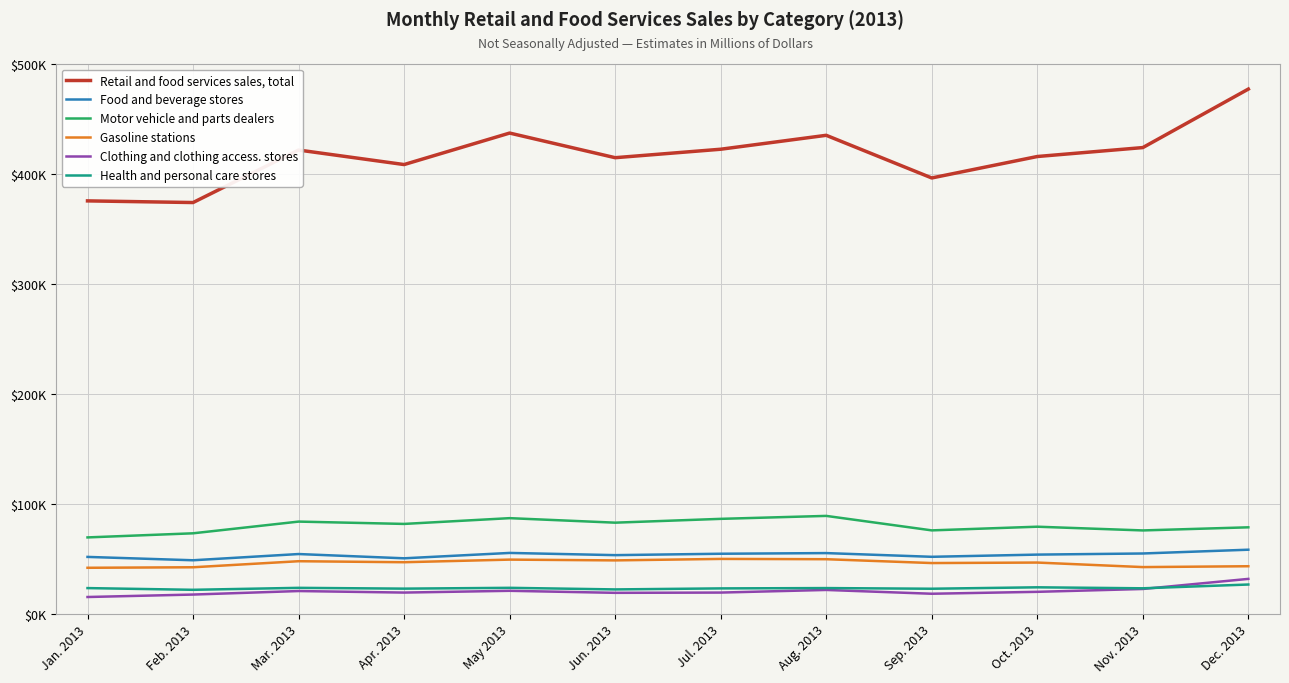

How many categories are shown in the chart?

12